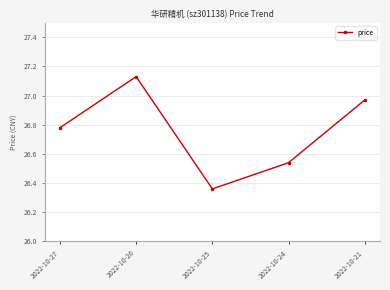

What is the sum of the values at 2022-10-25 and 2022-10-27?

53.1